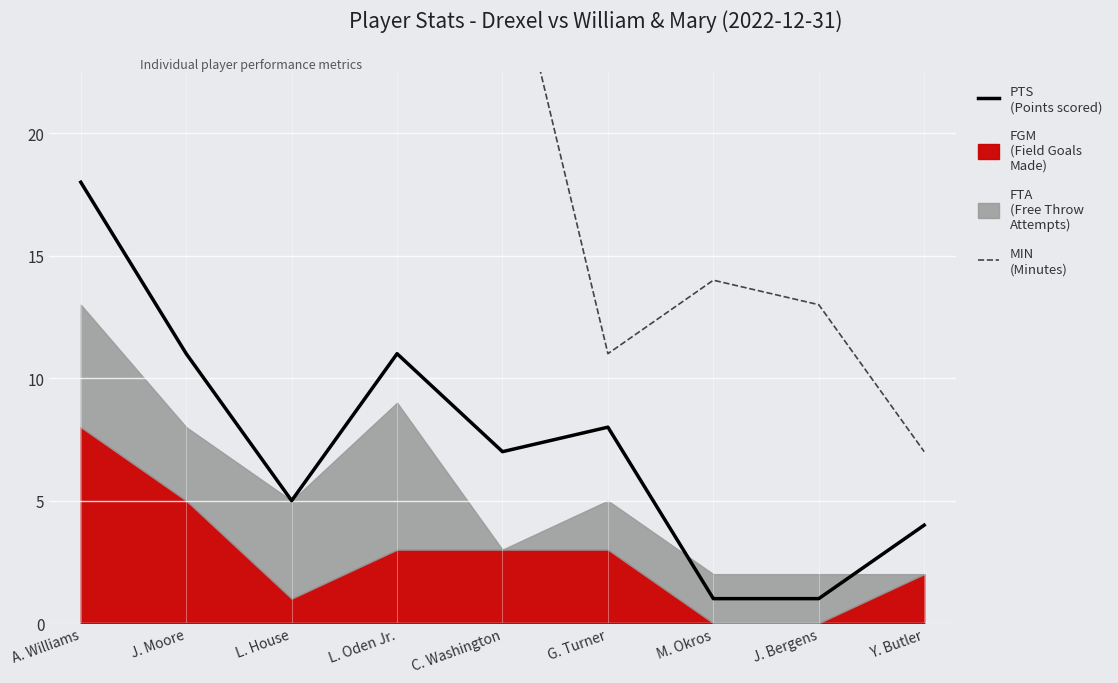

True or false: MIN and PTS intersect in this chart.

False